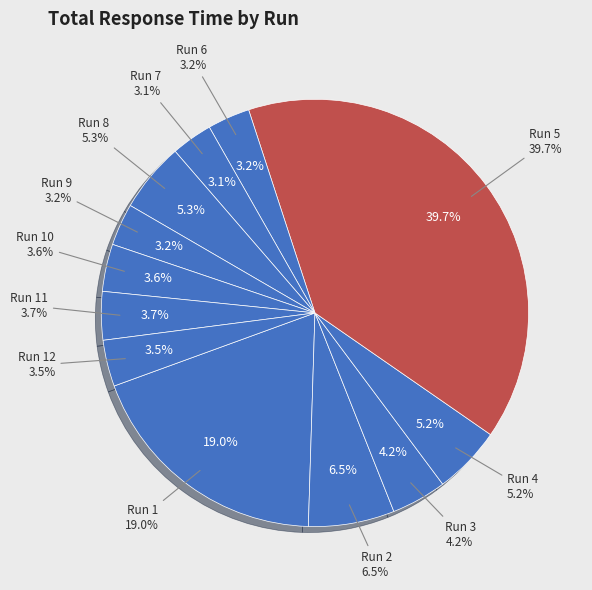

What percentage is the Run 4 slice, to the nearest percent?

5%